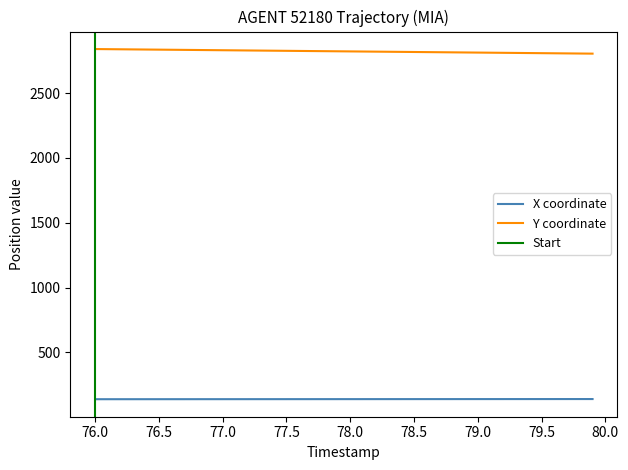

What is the highest value of the X coordinate series?

140.2